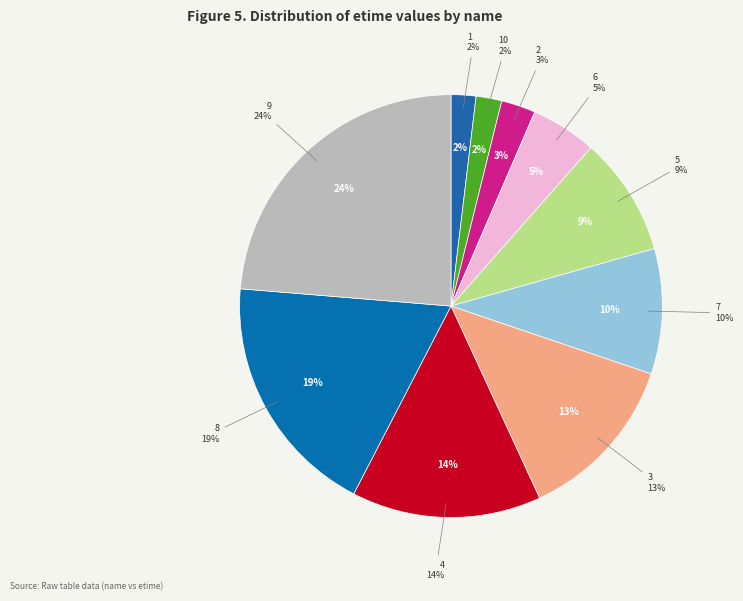

Do 3 and 4 together represent more than half of the pie?

No